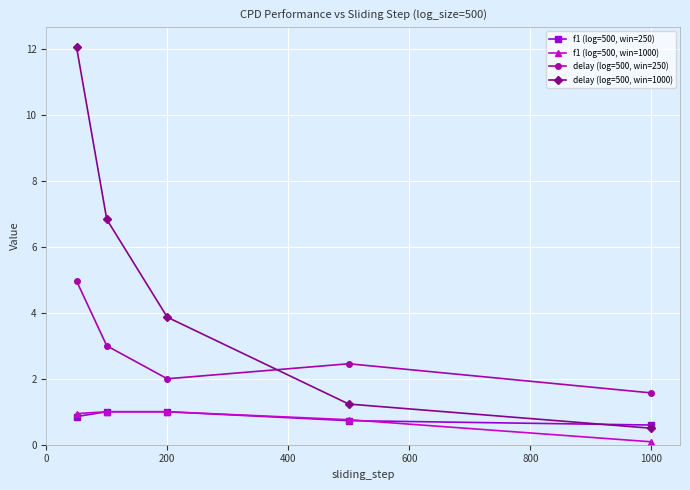

Which series has the widest spread of values?

delay (log=500, win=1000)